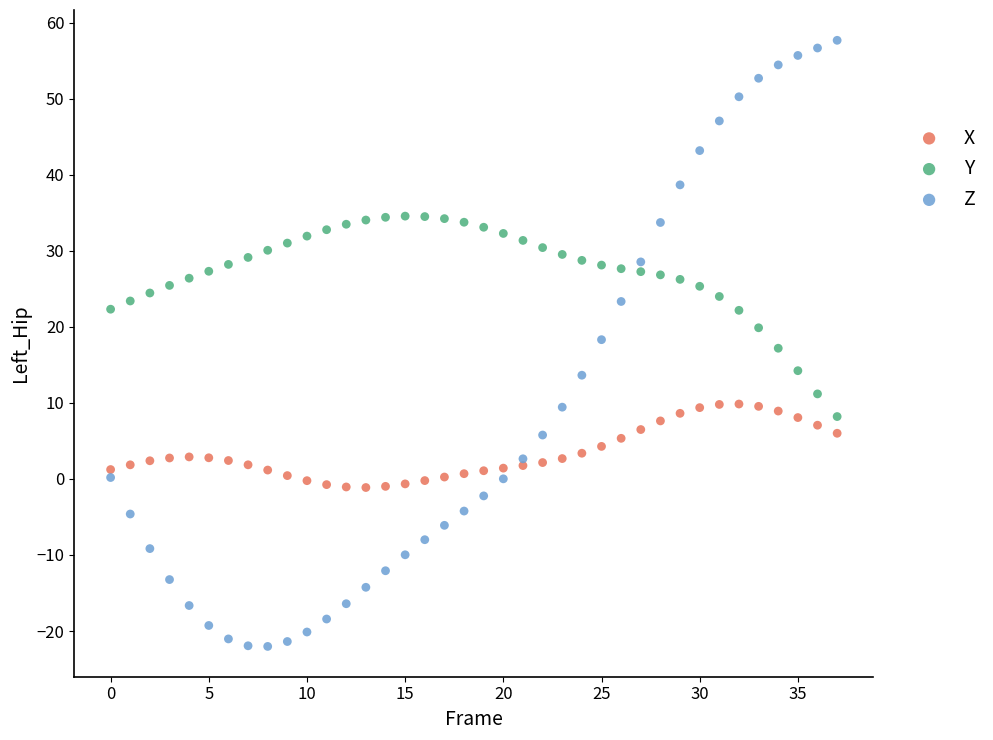

Which series reaches the minimum Y coordinate?

Z